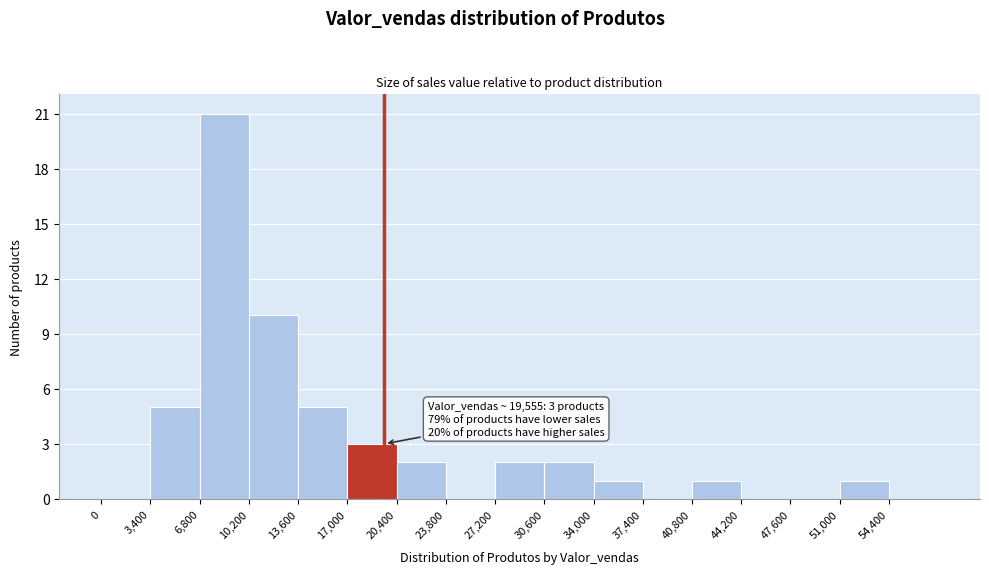

Which range on the x-axis has the tallest bar?

6800 to 10200